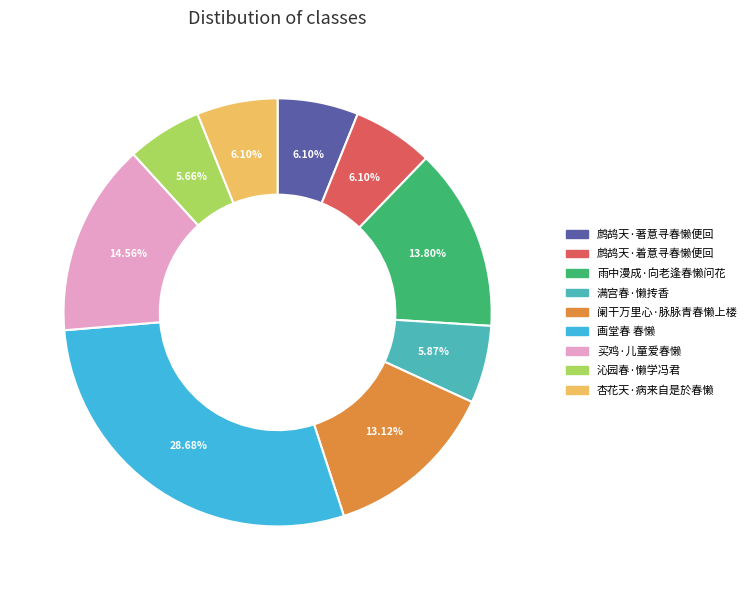

Count the number of slices in the pie.

9